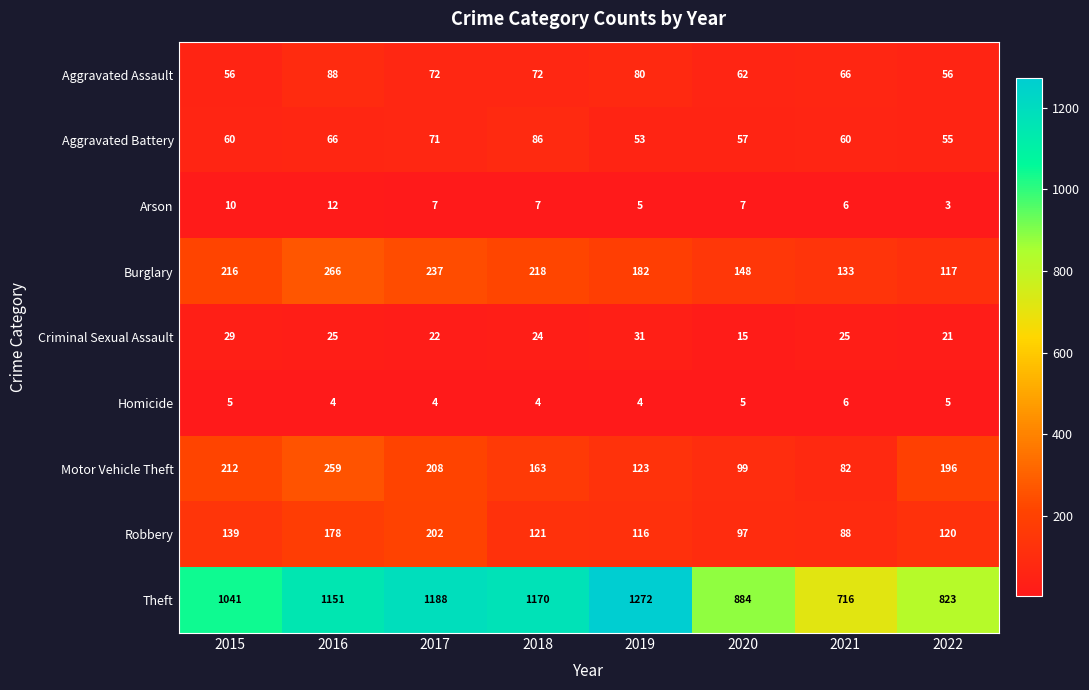

List the series in order of their peak value, highest first.

Theft, Burglary, Motor Vehicle Theft, Robbery, Aggravated Assault, Aggravated Battery, Criminal Sexual Assault, Arson, Homicide